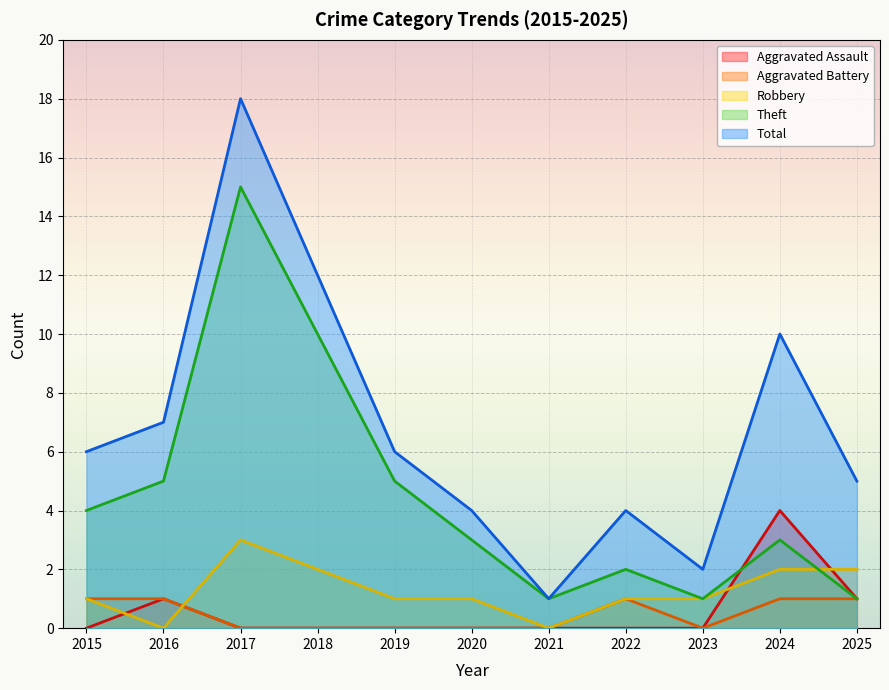

How many times do Aggravated Assault and Theft cross each other?

1